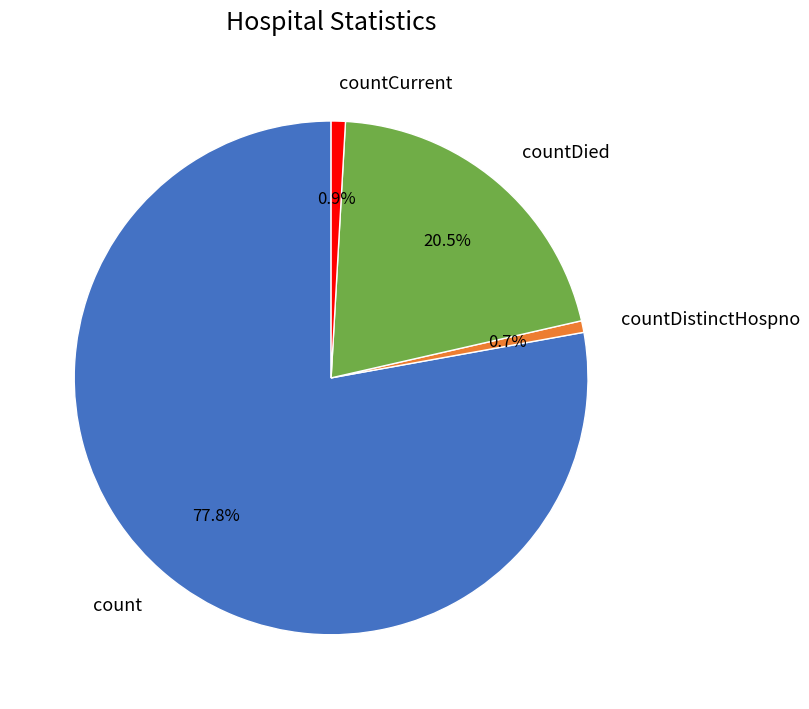

To the nearest percent, what is the combined percentage of countDied and countCurrent?

21%